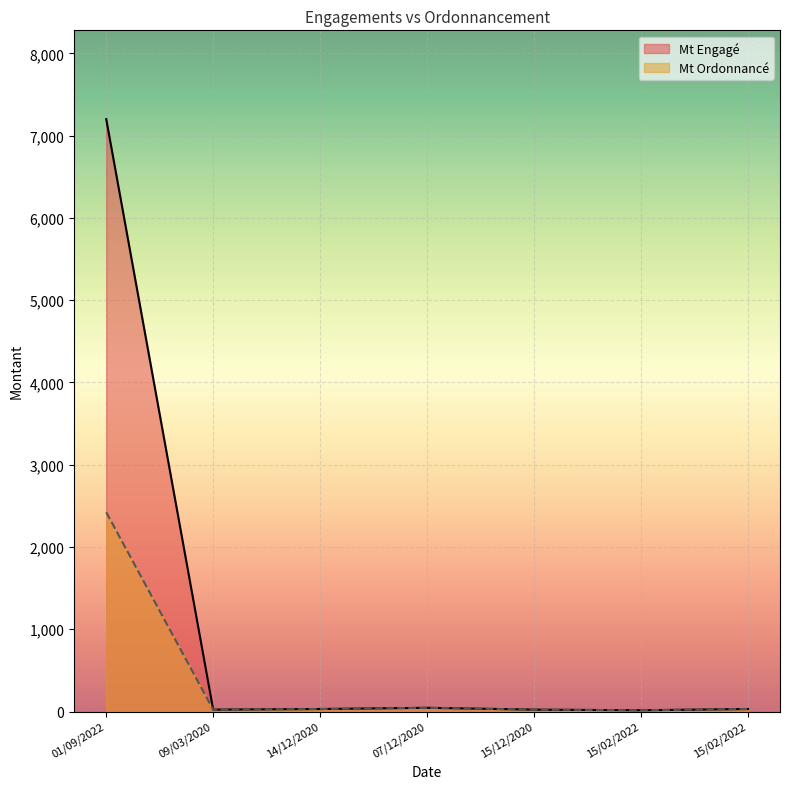

What is the difference between the Mt Ordonnancé values at 07/12/2020 and 15/02/2022?

15.0